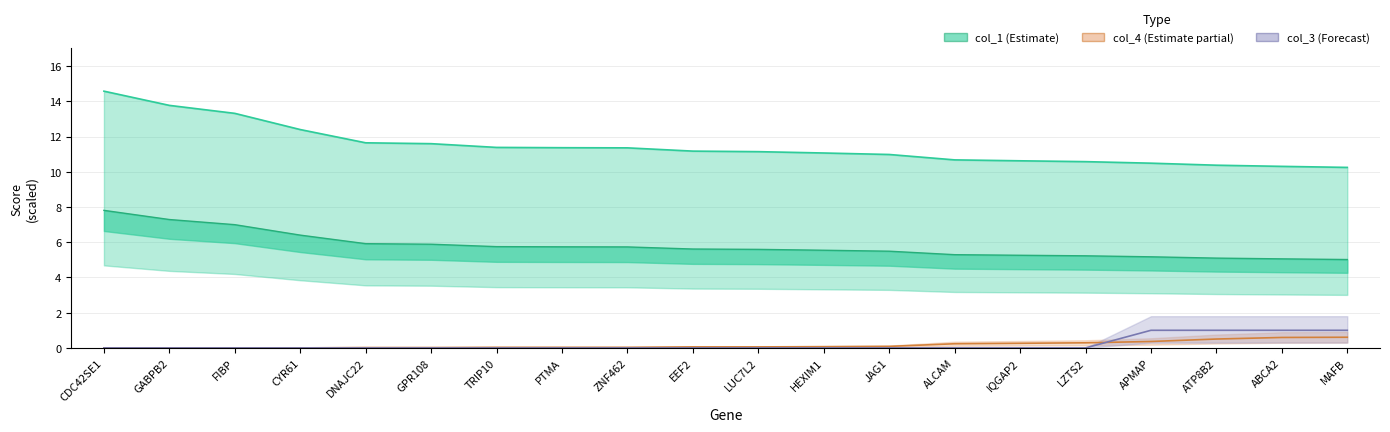

Is it true that col_3 equals -0.5 at TRIP10?

False